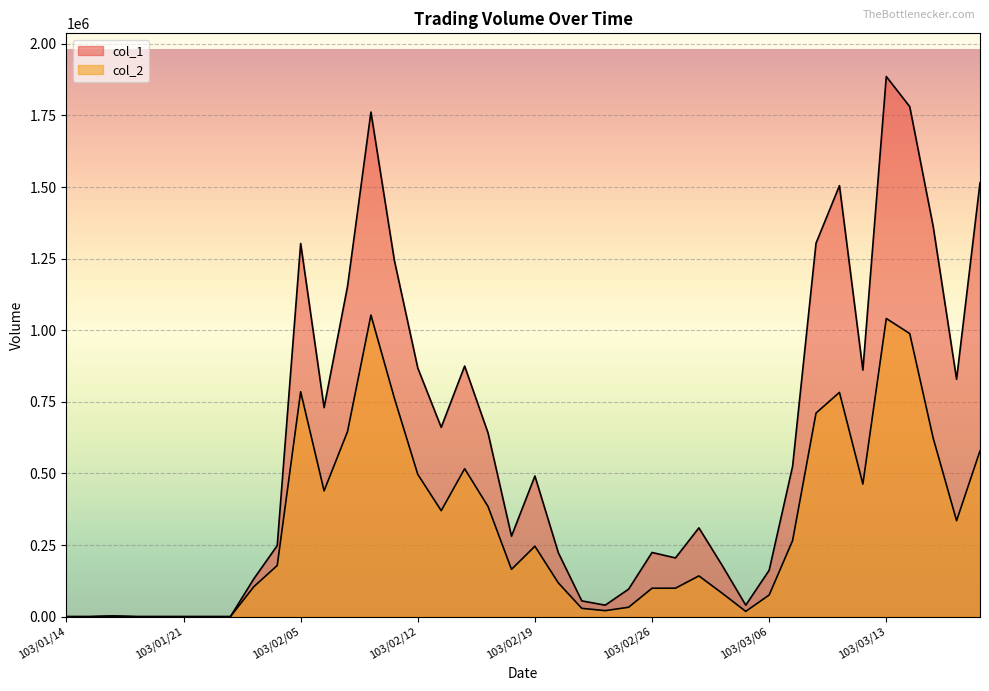

How many data points in col_1 are less than 310000?

20